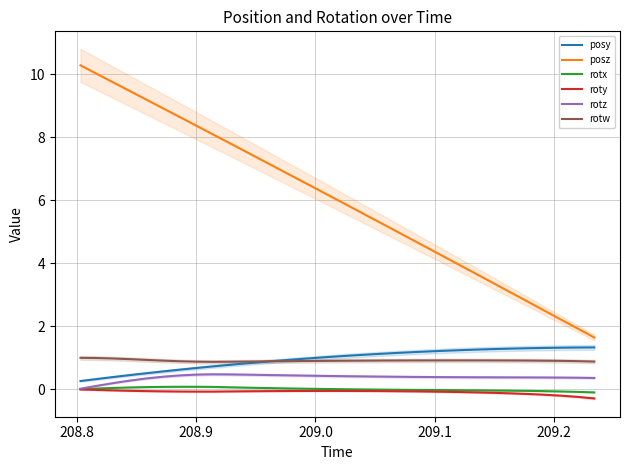

Which series has the largest range (max minus min)?

posz